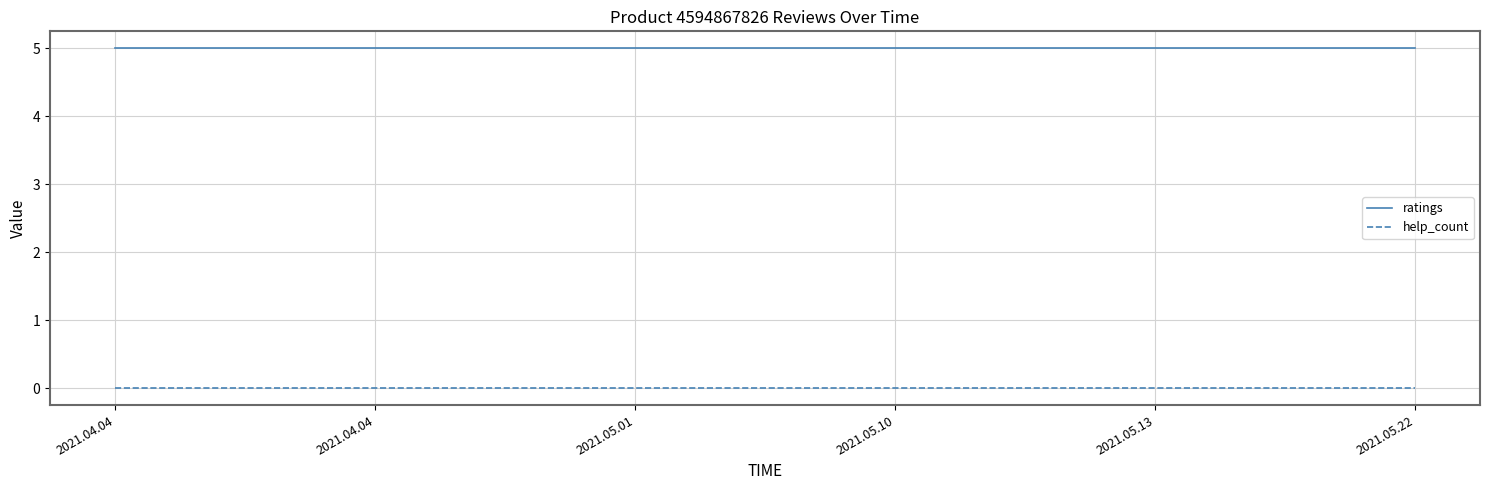

What are all the series names shown in the legend?

ratings, help_count